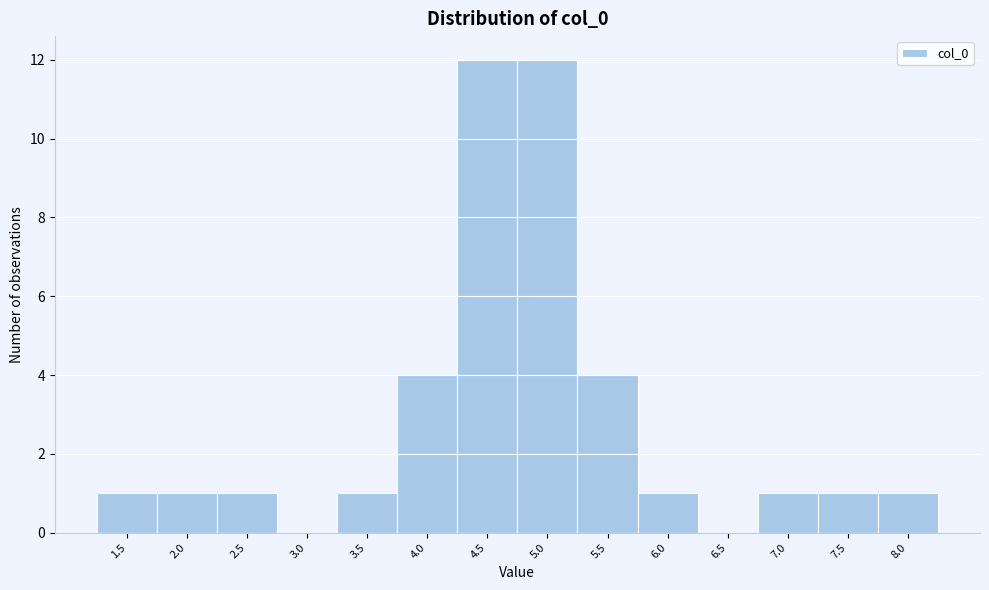

Reading left to right, extract all data points from this chart.

1.5=1	2.0=1	2.5=1	3.0=0	3.5=1	4.0=4	4.5=12	5.0=12	5.5=4	6.0=1	6.5=0	7.0=1	7.5=1	8.0=1